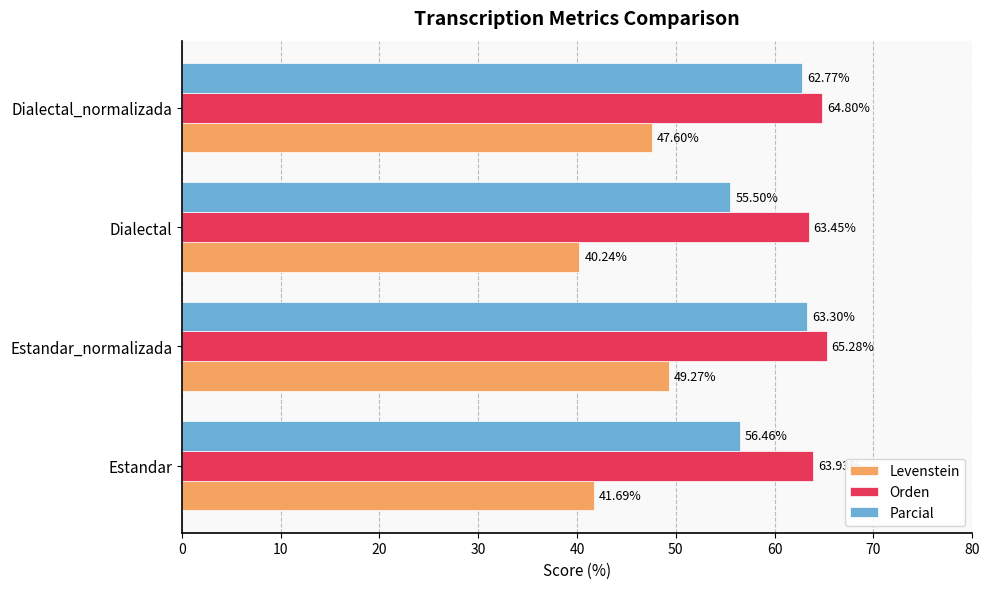

At how many categories does at least one series exceed 57?

4